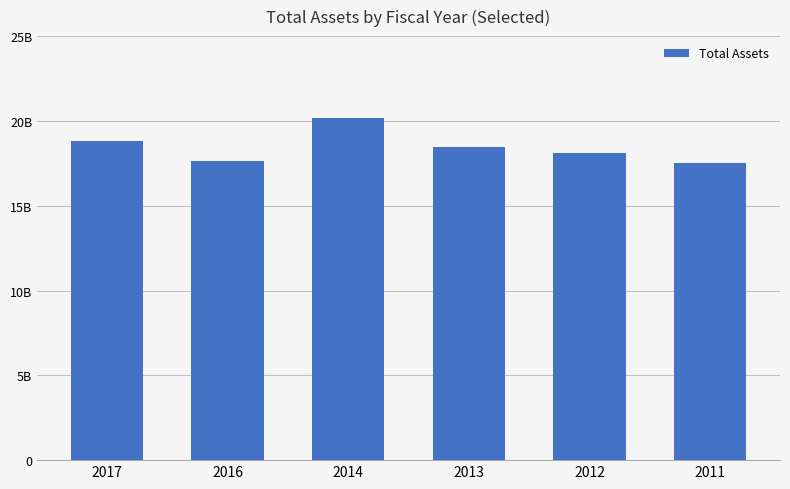

Are the bars horizontal?

No